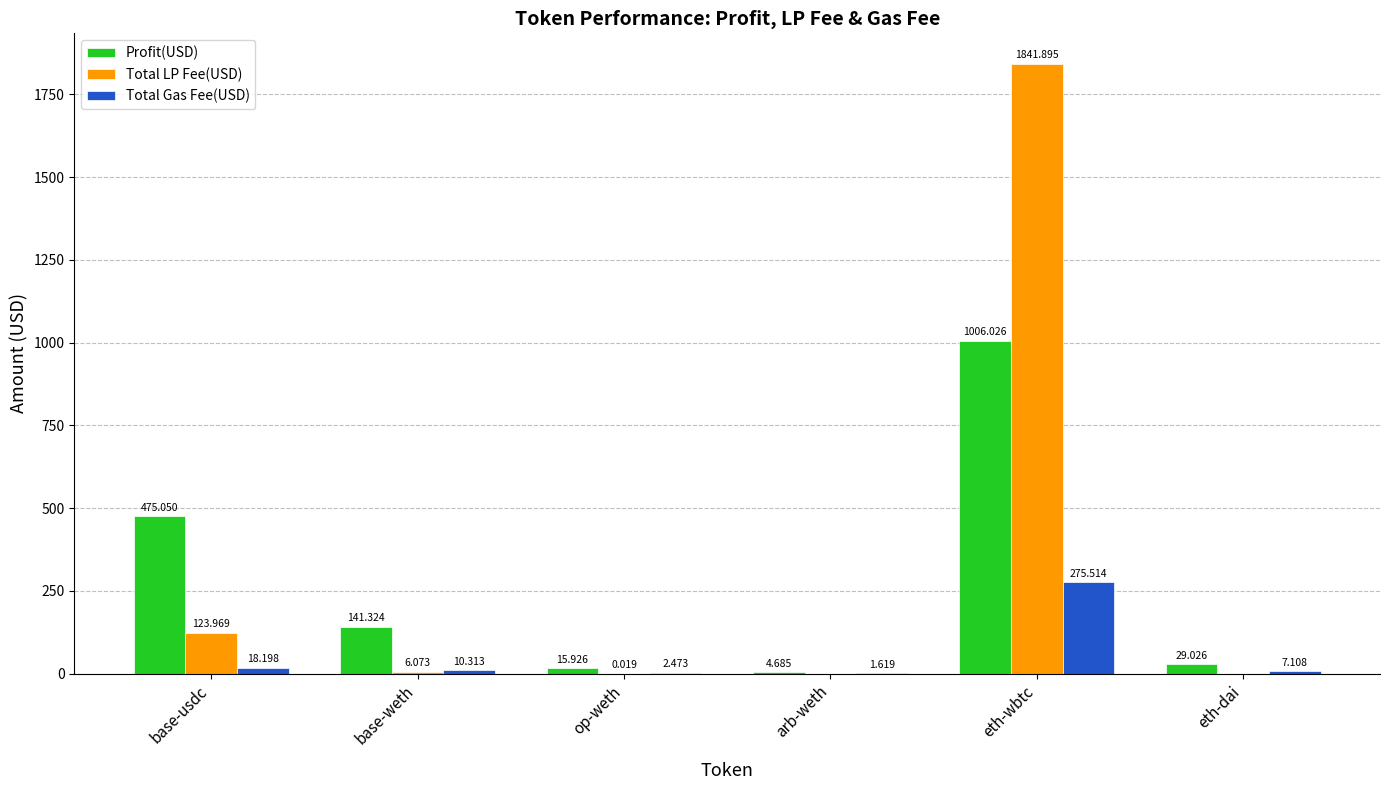

Between base-weth and arb-weth, which series saw the biggest shift?

Profit(USD)